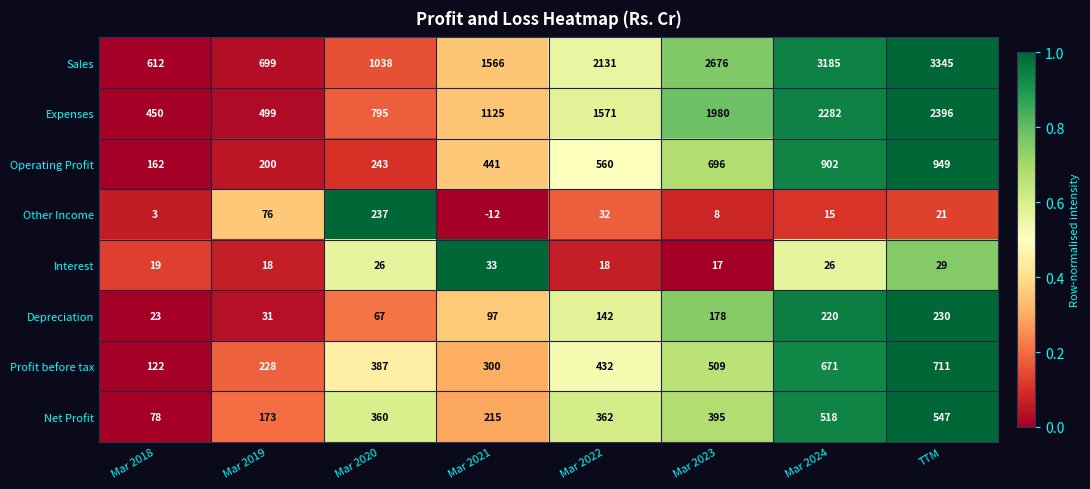

What is the approximate value of Other Income at Mar 2022?

32